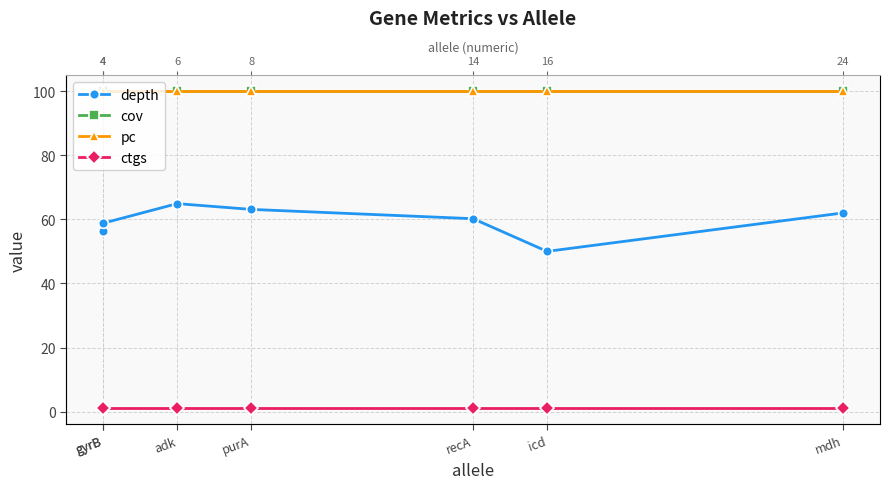

At which category is the sum across all series the highest?

adk